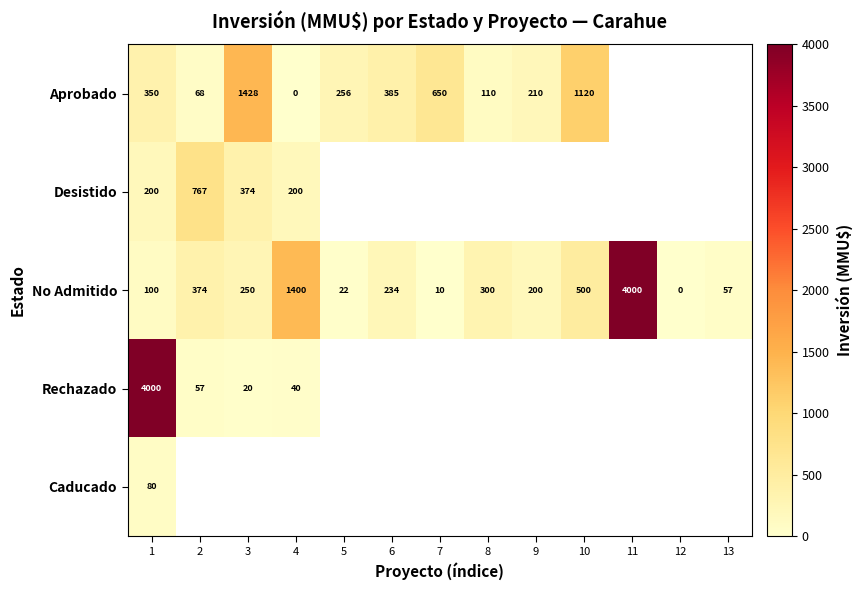

Where does the No Admitido series first go above 234?

2